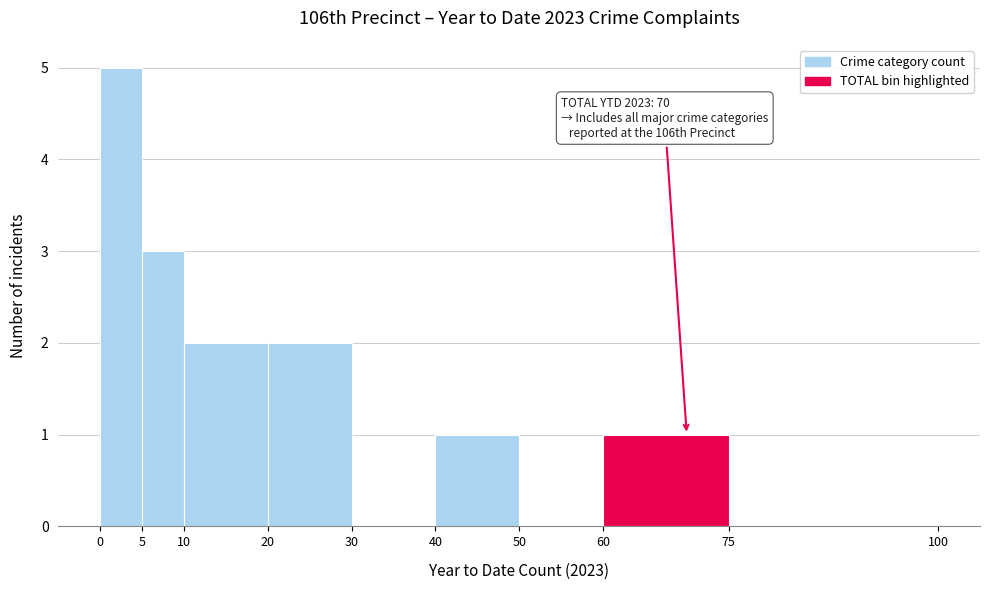

Over which range of the x-axis is the bar tallest?

0 to 5